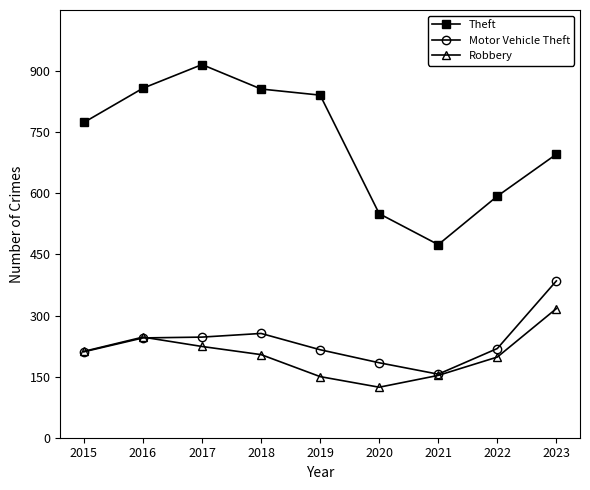

Which series changed the most between 2018 and 2023?

Theft